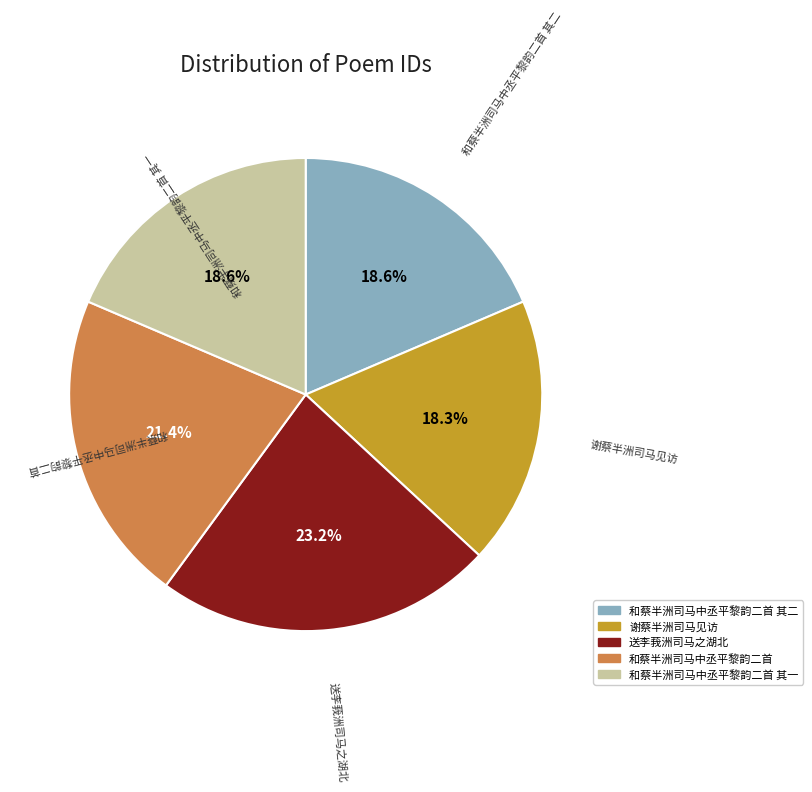

Is there a majority slice in this chart?

No